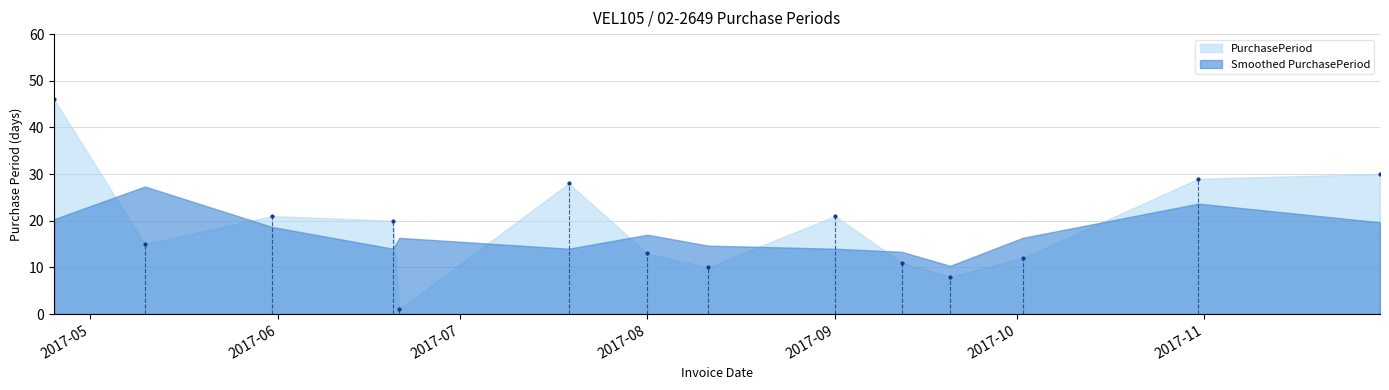

What is the ratio of the value at 2017-08-01 to the value at 2017-08-11?

1.3